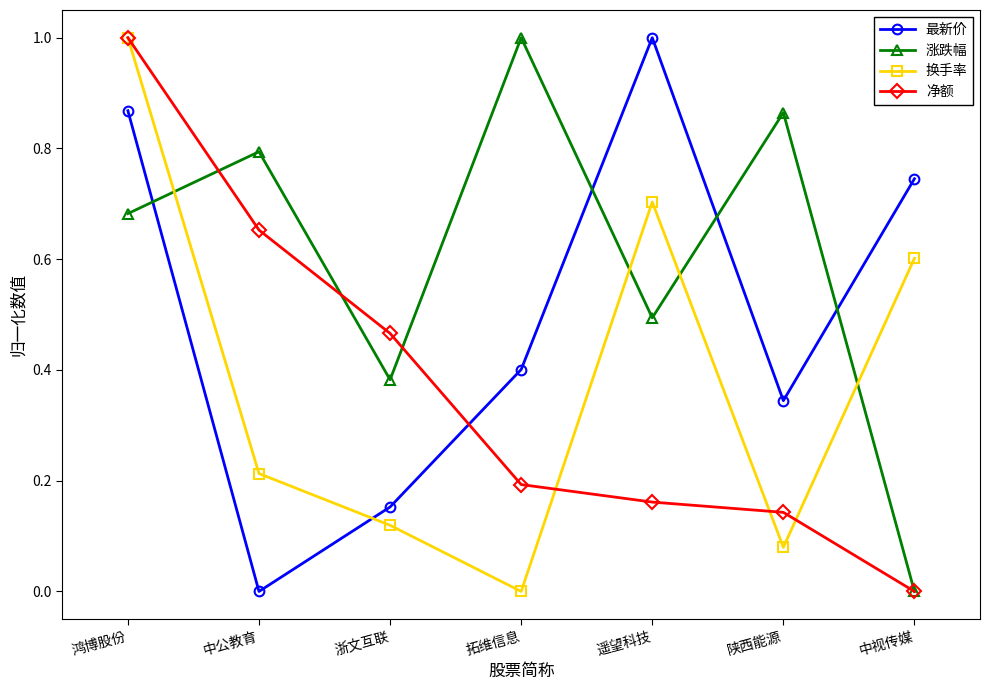

What is the label of the 3rd point from the left?

浙文互联